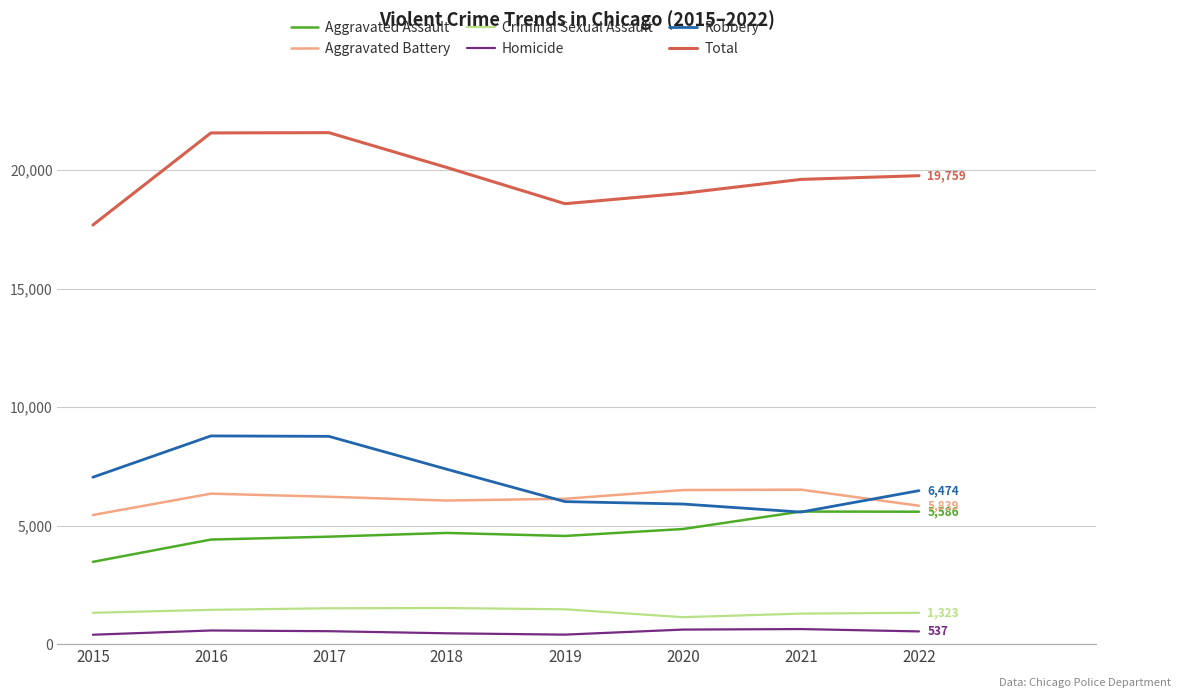

True or false: Aggravated Assault and Criminal Sexual Assault cross at least once.

False